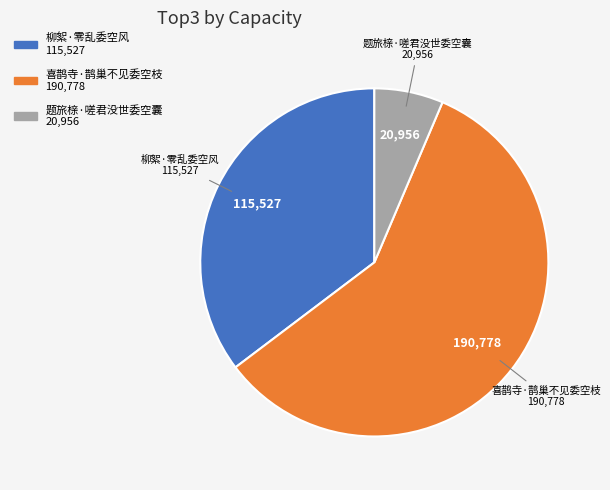

True or false: 喜鹊寺·鹊巢不见委空枝 accounts for 65% of the total.

False